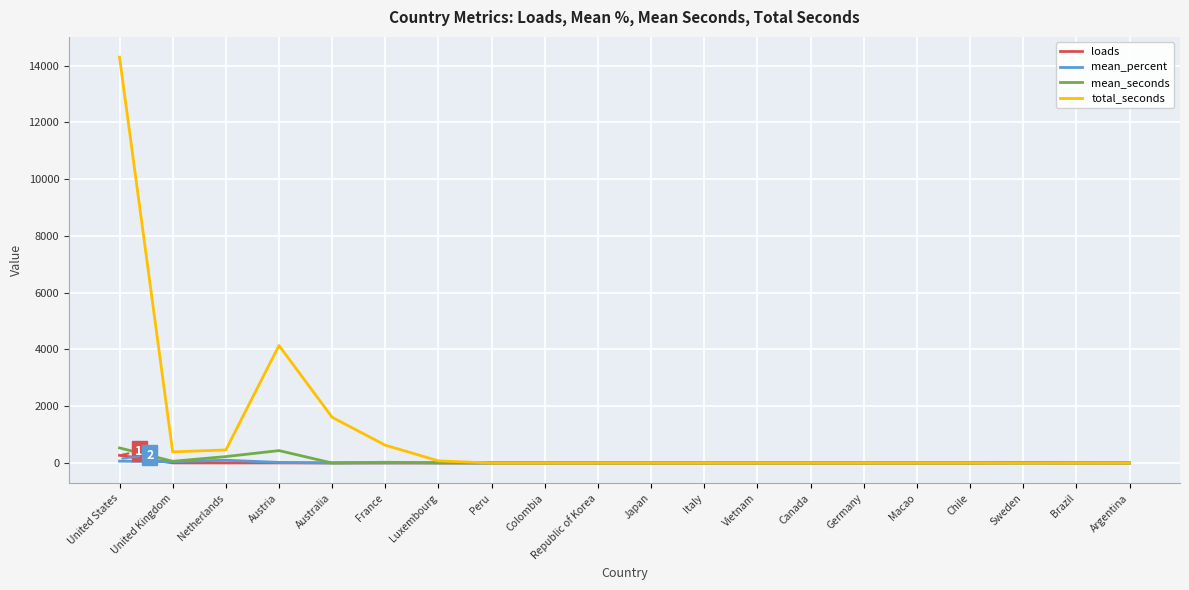

Is this an area chart (filled region under the line)?

No